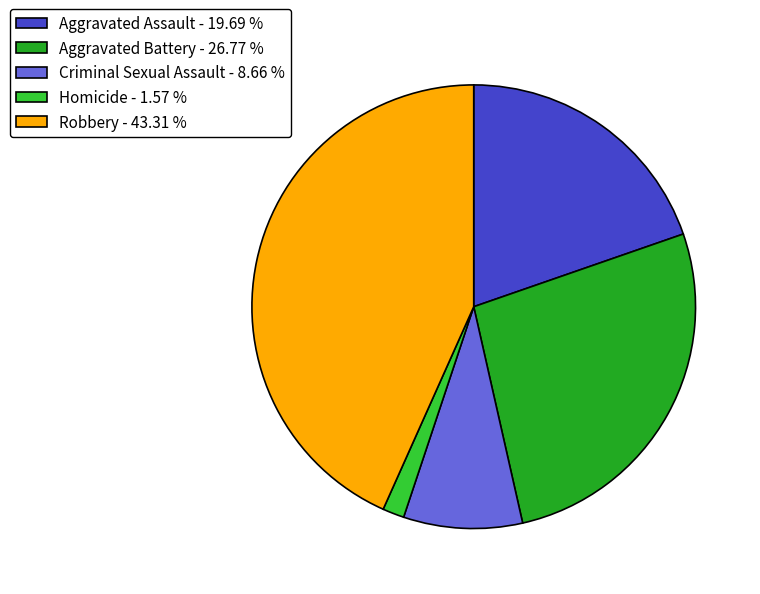

Rank the categories by value from highest to lowest.

Robbery, Aggravated Battery, Aggravated Assault, Criminal Sexual Assault, Homicide